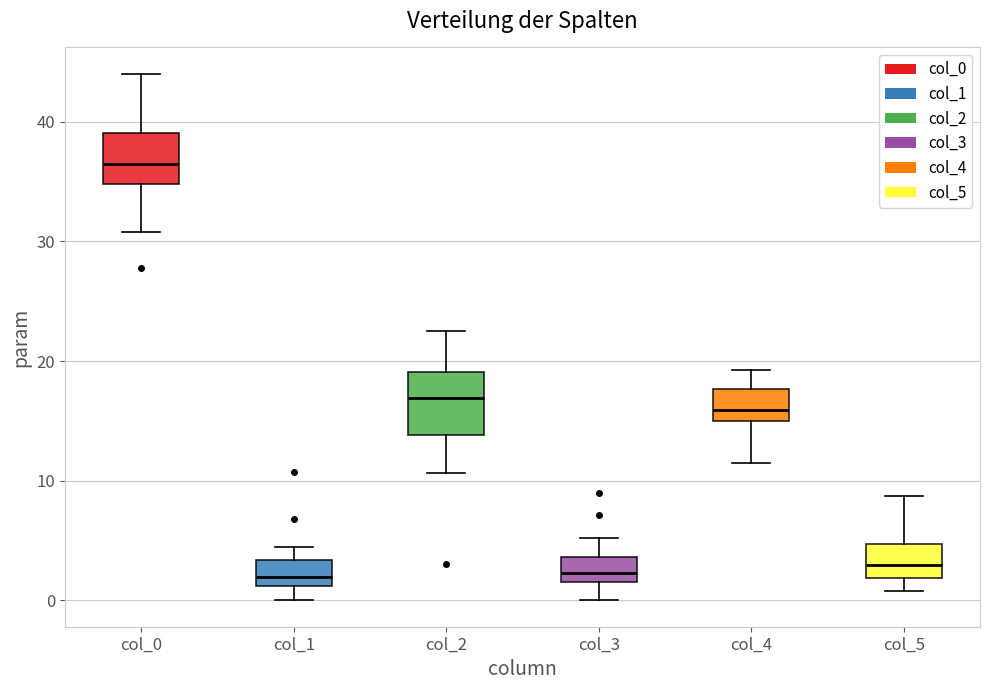

Which box's median line is the highest?

col_0